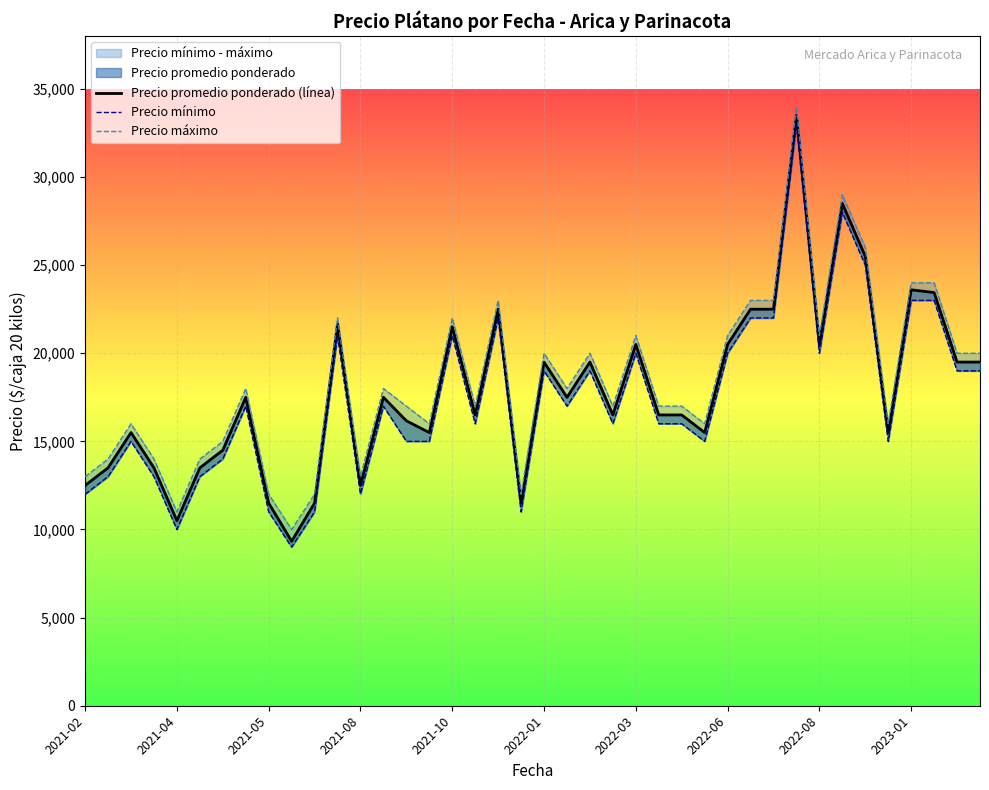

How many categories are shown in the chart?

40